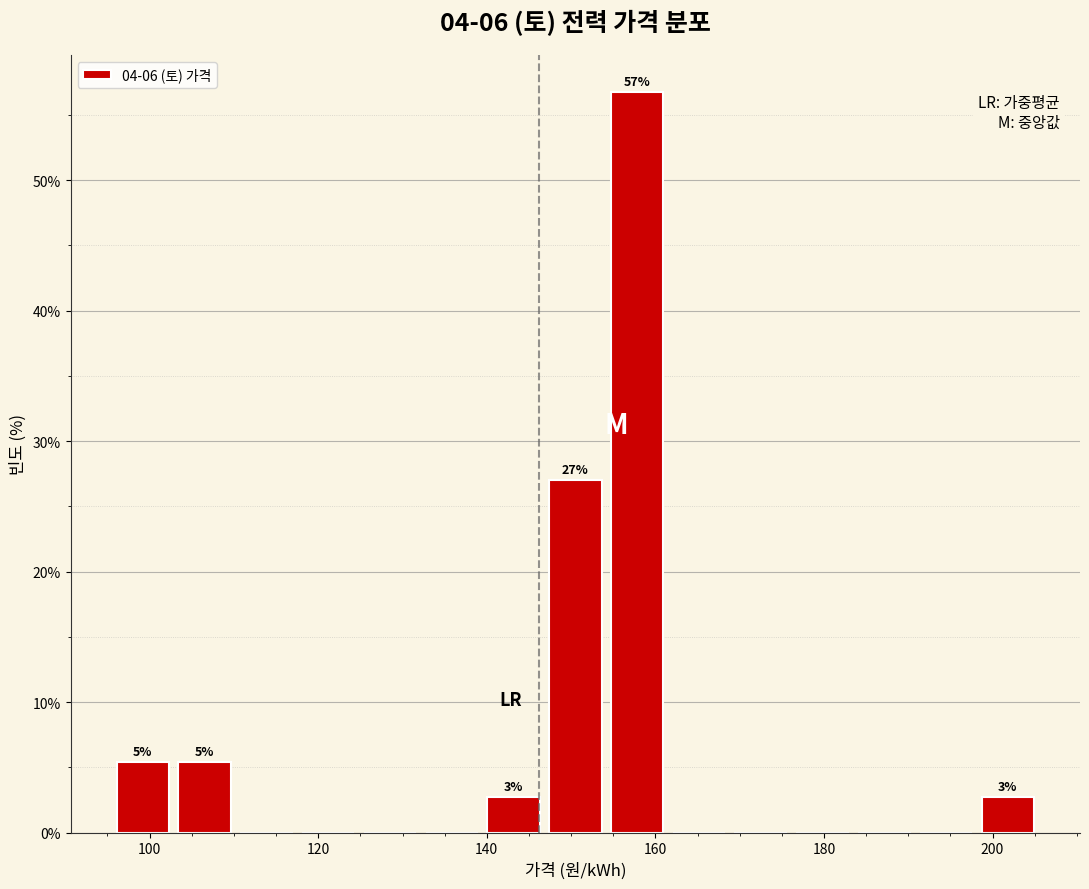

Around what value on the x-axis is the tallest bar? Give the approximate position of its centre, as read against the axis.

158